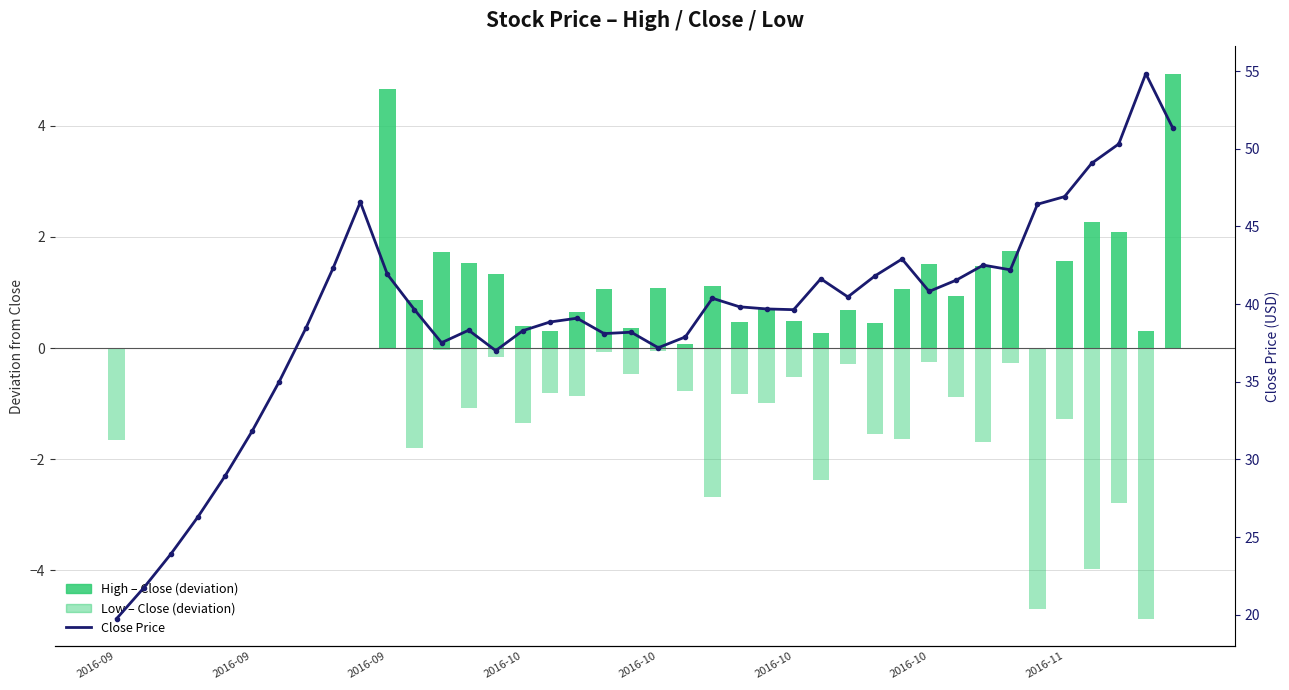

What is the sum of all Low – Close (deviation) values?

-40.7